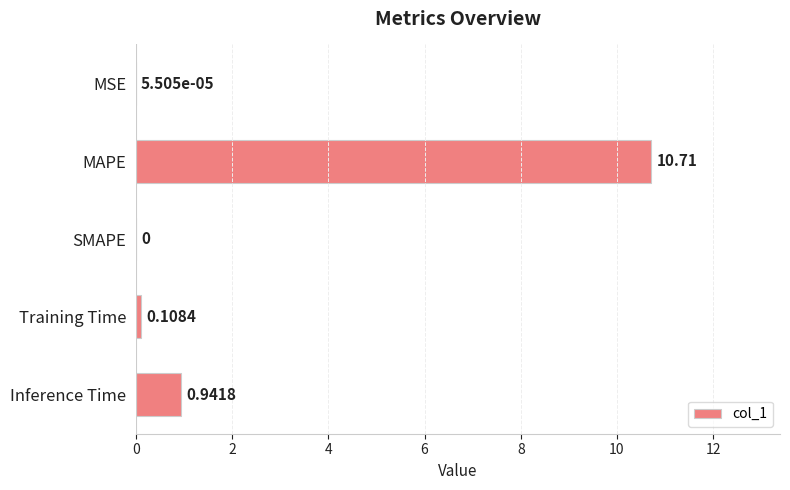

Where is the data nearest to the value 5?

Inference Time